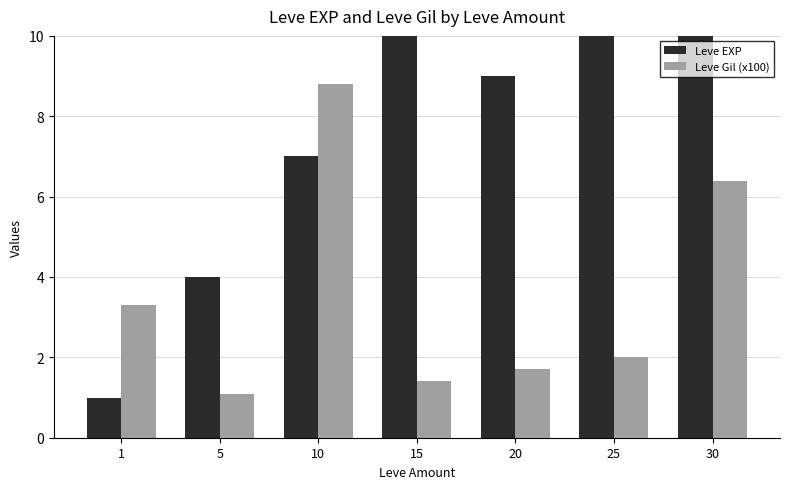

How many bars are there in total?

14